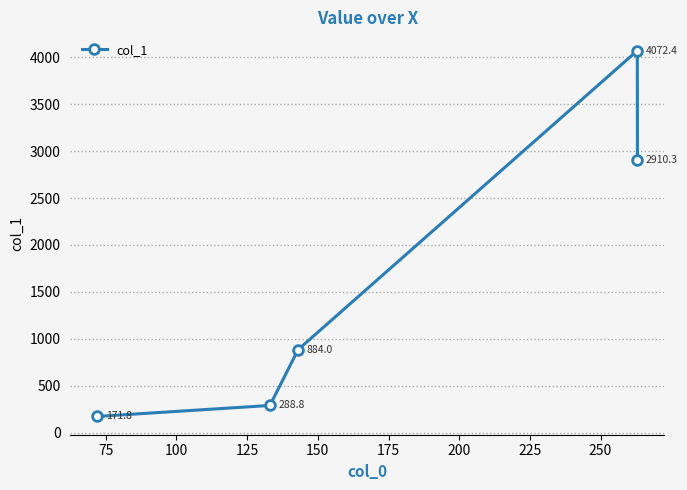

How many points are higher than both their immediate neighbors (excluding endpoints)?

1